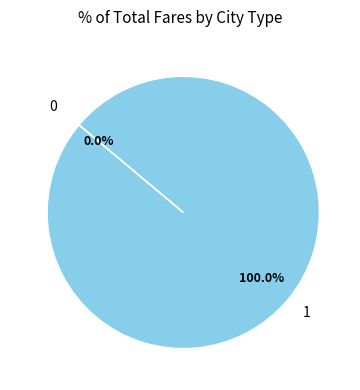

What percentage is the 1 slice, to the nearest percent?

100%